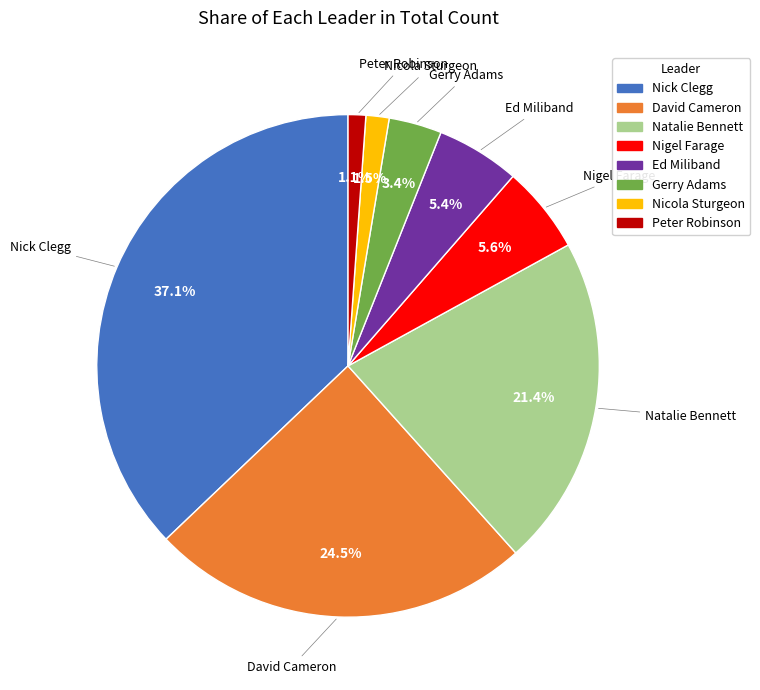

What portion of the pie excludes Natalie Bennett?

78.6%